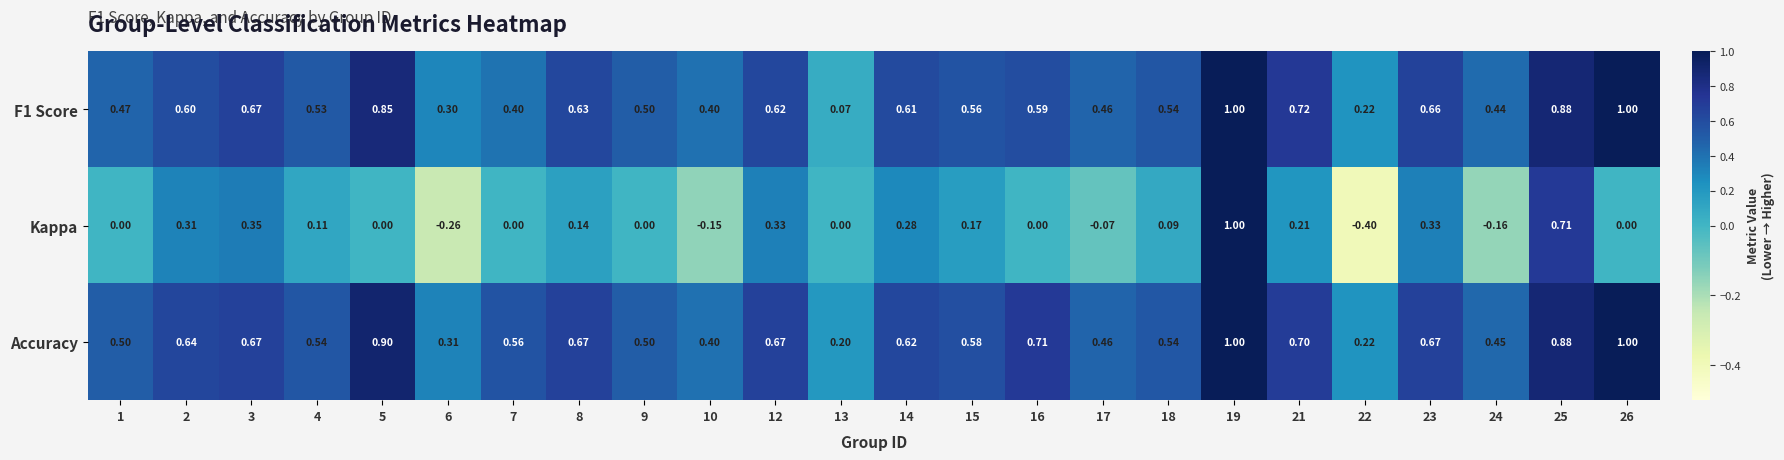

What is the spread (max minus min) of values at 2?

0.3